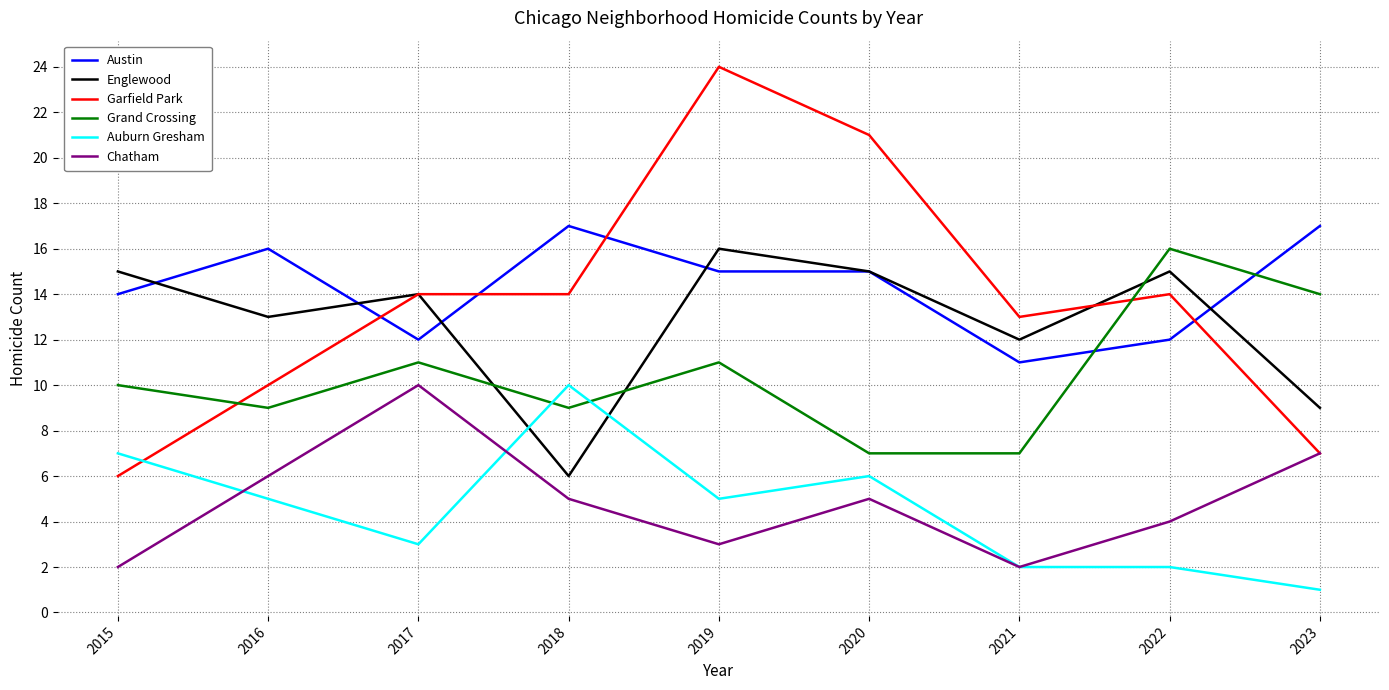

Reading left to right, what are all the values shown in this chart?

Austin: 14	16	12	17	15	15	11	12	17
Englewood: 15	13	14	6	16	15	12	15	9
Garfield Park: 6	10	14	14	24	21	13	14	7
Grand Crossing: 10	9	11	9	11	7	7	16	14
Auburn Gresham: 7	5	3	10	5	6	2	2	1
Chatham: 2	6	10	5	3	5	2	4	7